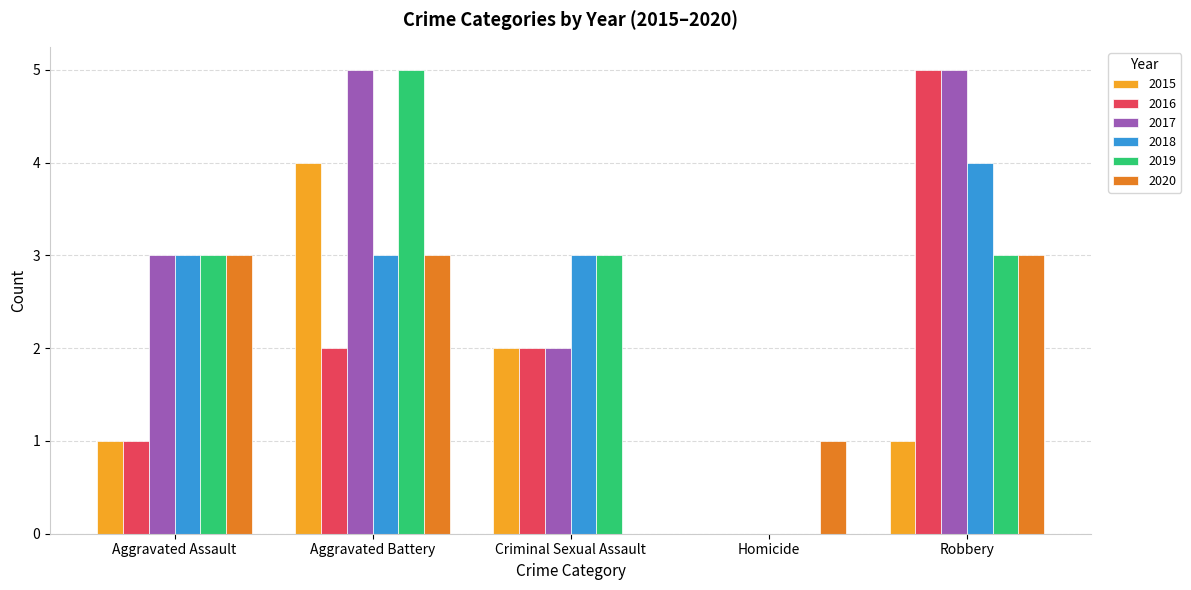

What is the maximum value shown in the chart?

5